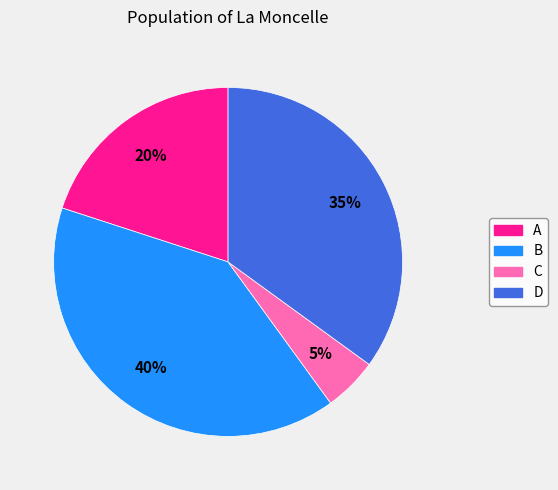

Is it true that A is 8% of the pie?

False